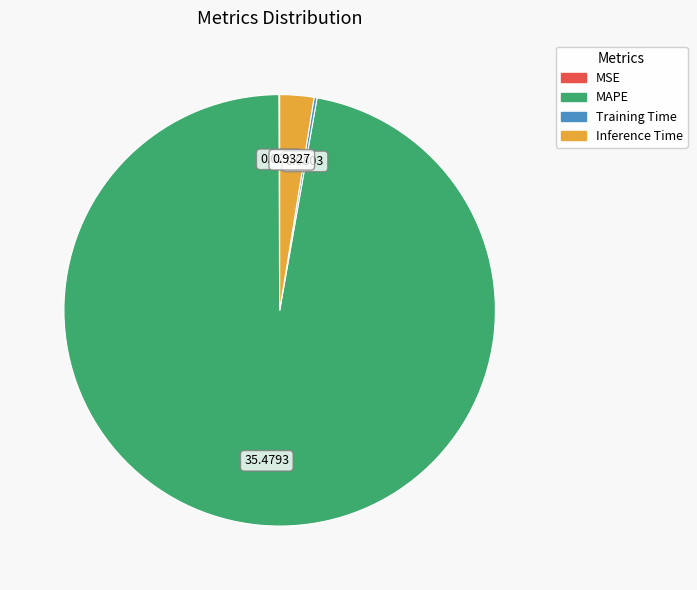

Which slice is the largest?

MAPE